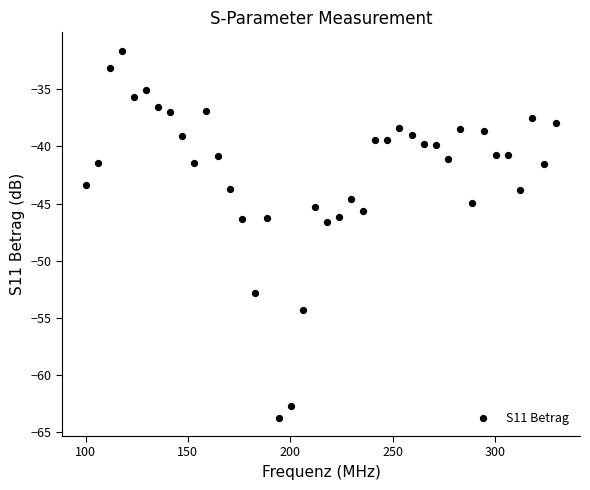

What is the range of Y values (max minus min)?

32.1